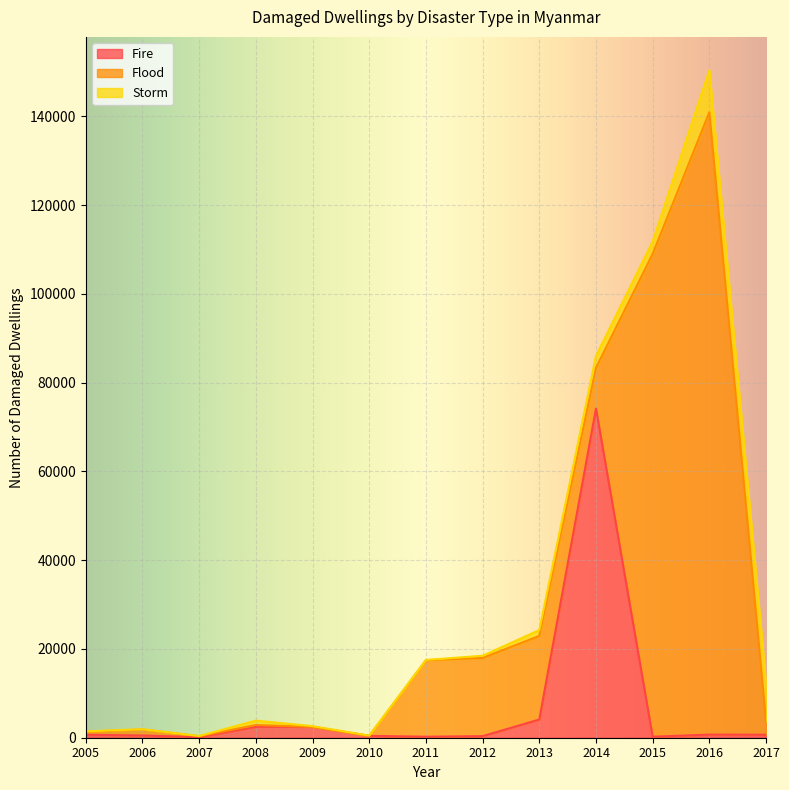

Which series has the widest spread of values?

Flood